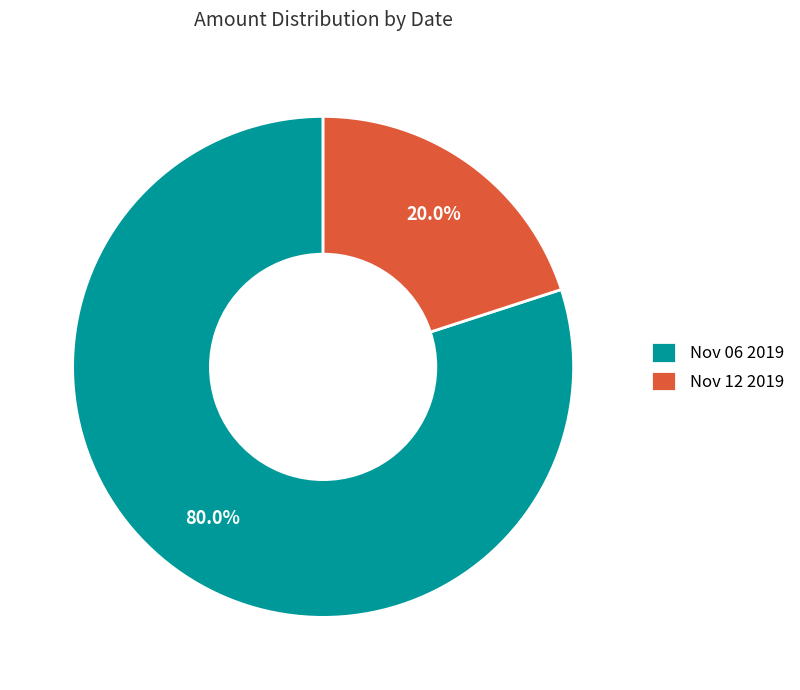

What is the majority slice?

Nov 06 2019